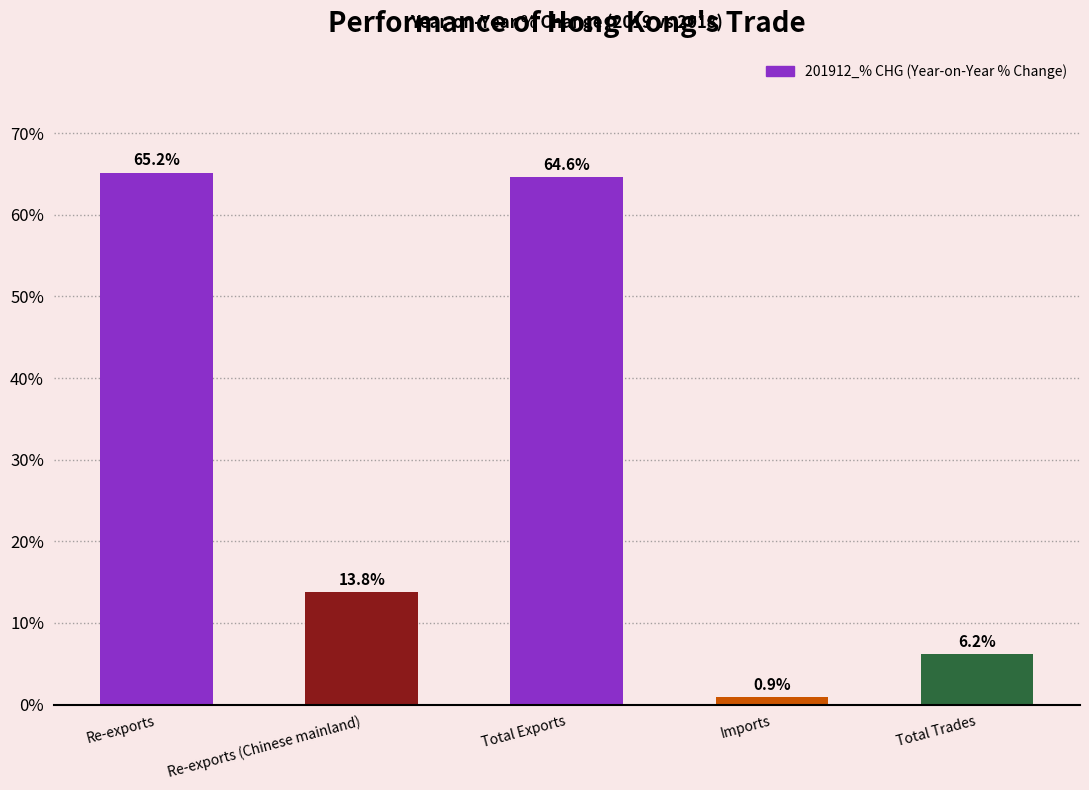

What is the value of the 2nd bar from the left?

13.8